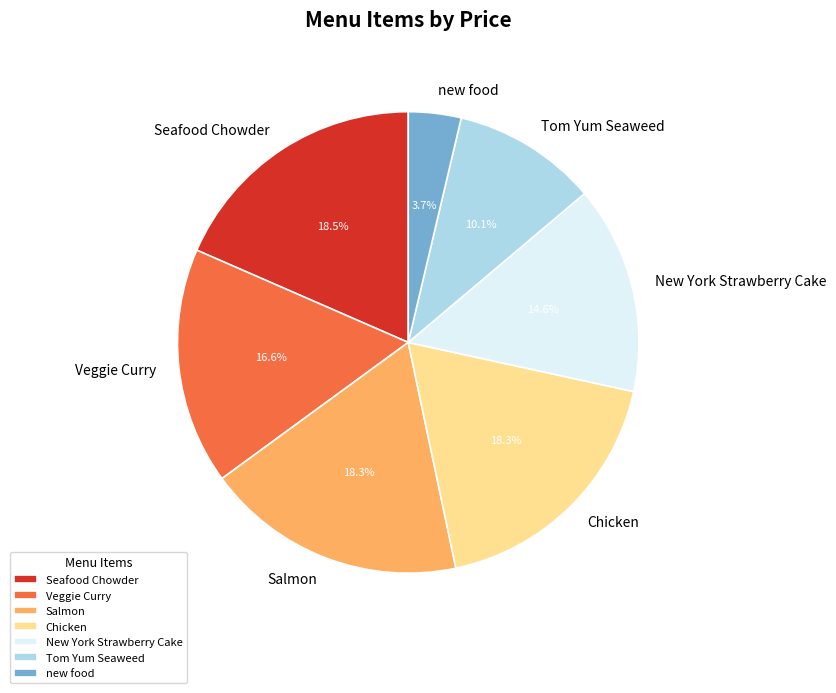

To the nearest percent, what is the average slice percentage?

14%